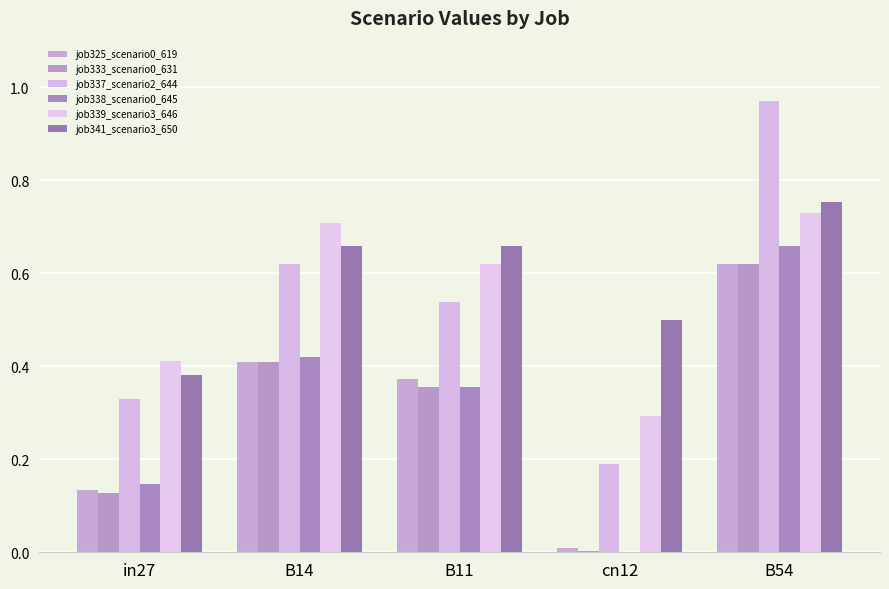

What is the label of the 1st bar from the right?

B54